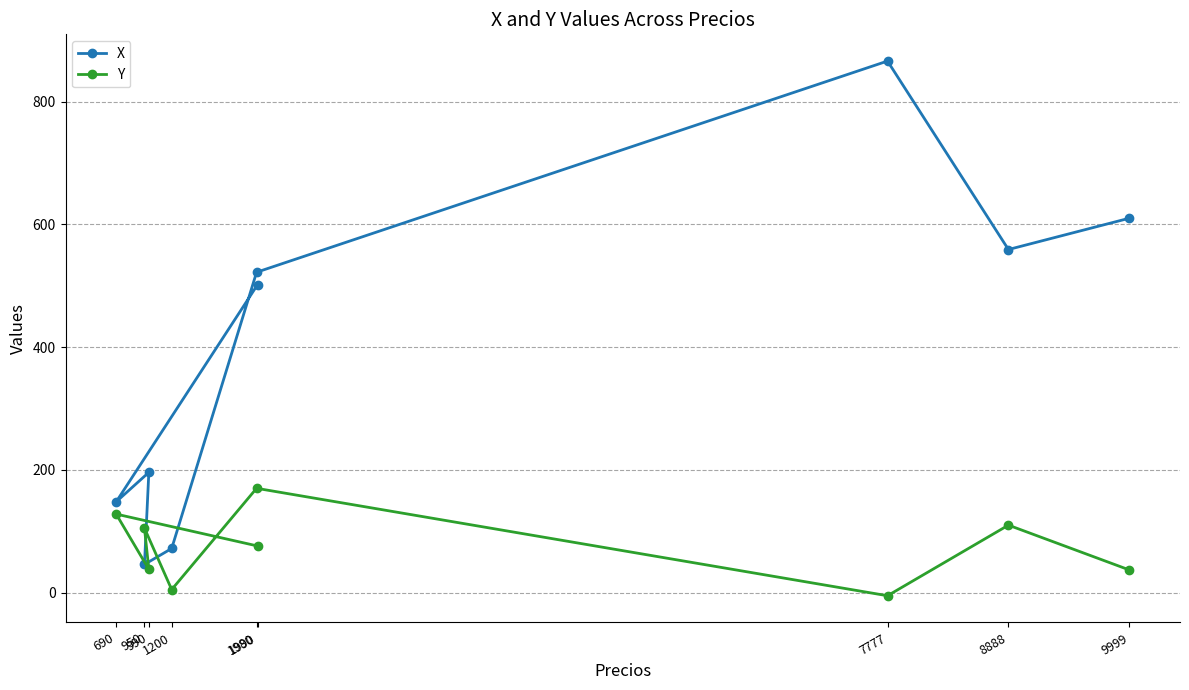

Is it true that X equals 50 at 990?

False